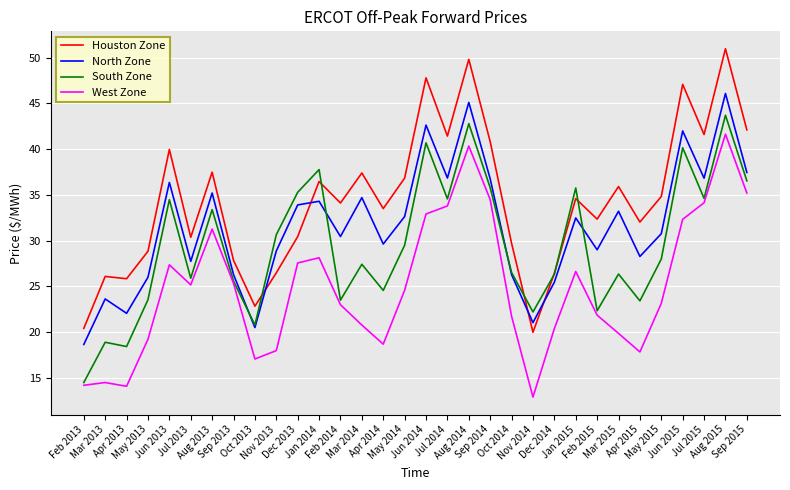

Is it true that Houston Zone equals 64.9 at Jul 2015?

False